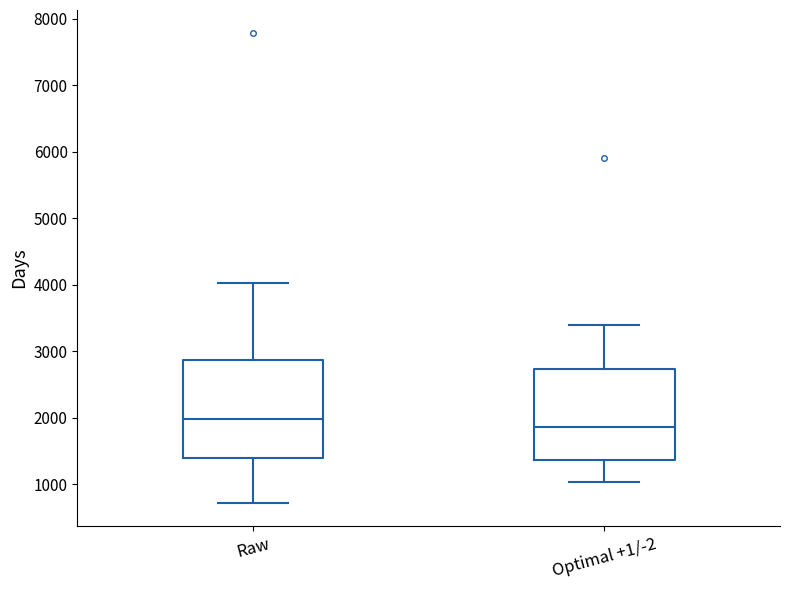

Where does the lower whisker of the box for Optimal +1/-2 end on the y-axis? The values are not printed on the chart, so give them approximately, as read against the axis.

1000